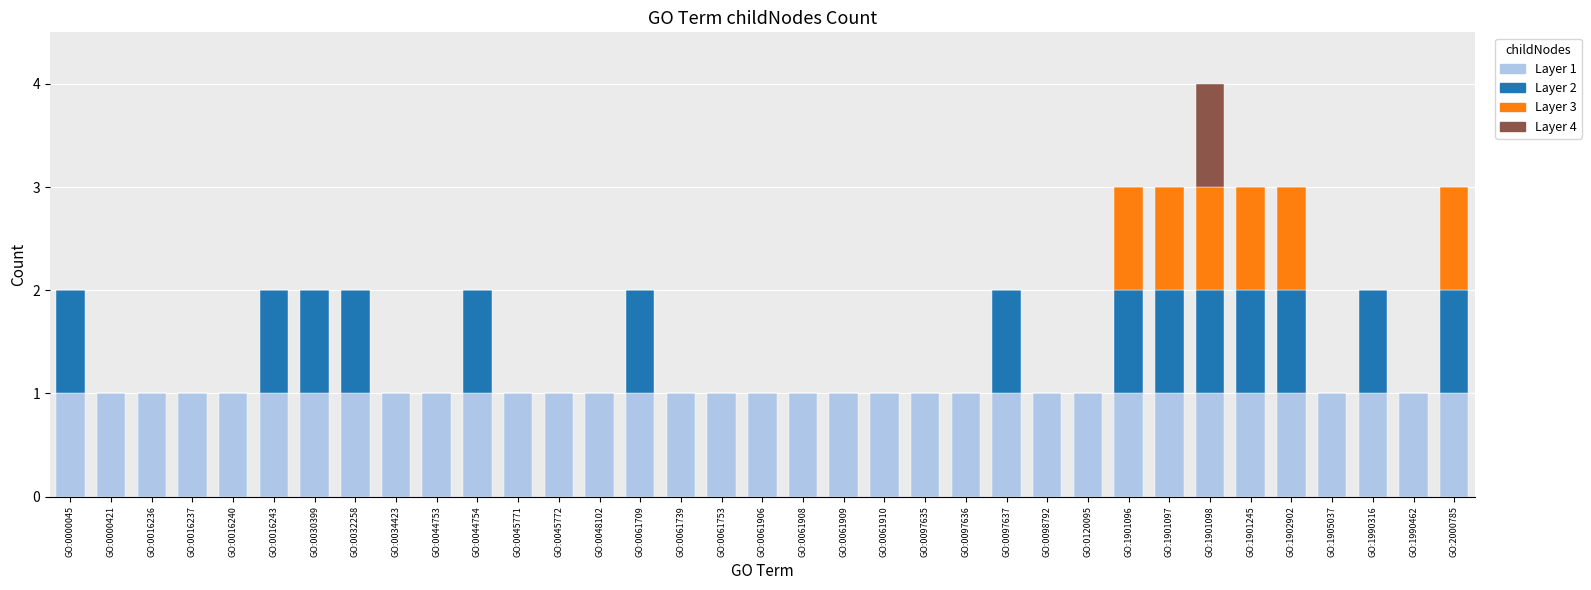

At which category is the sum across all series the highest?

GO:1901098